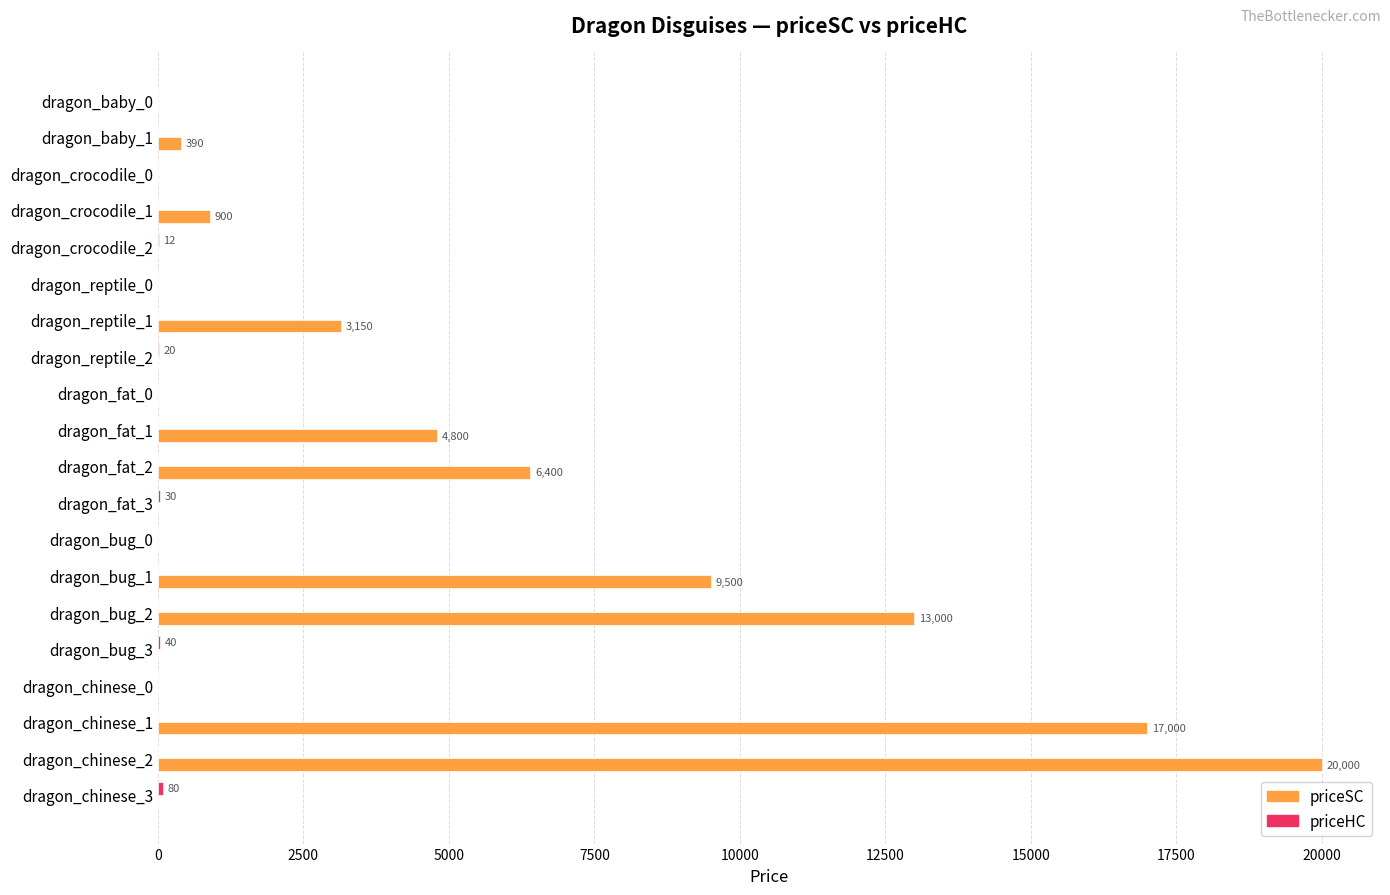

At which category is the sum across all series the highest?

dragon_chinese_2